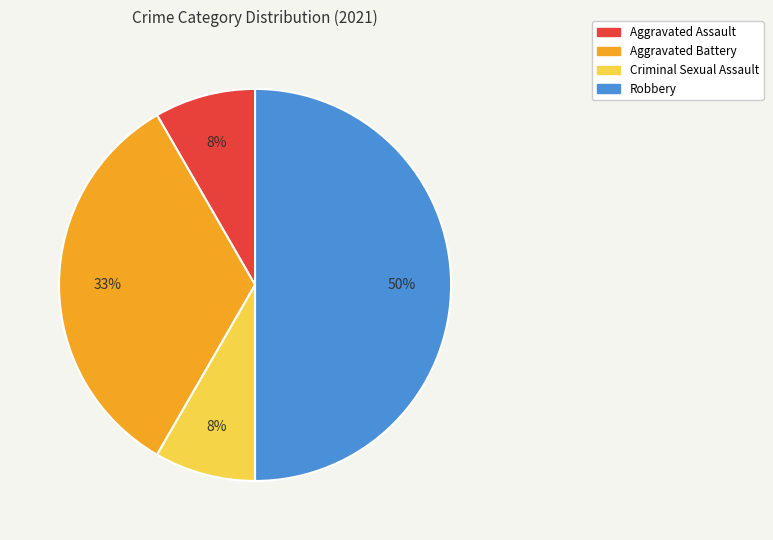

What is the largest slice in the pie chart?

Robbery